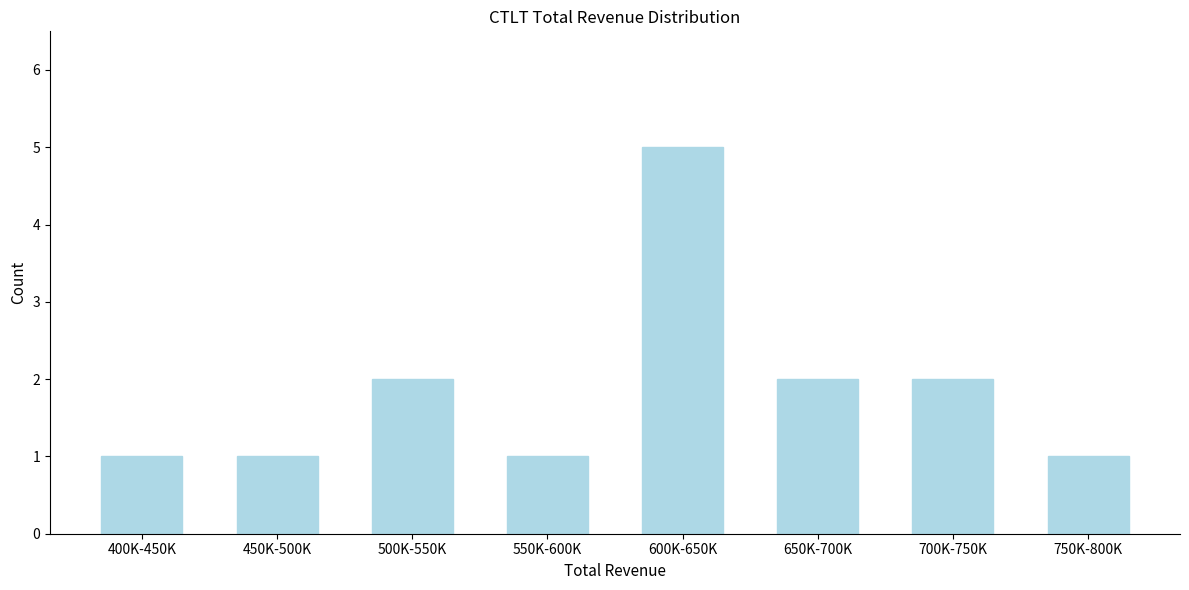

Reading left to right, transcribe all the data shown in this chart.

400K-450K=1	450K-500K=1	500K-550K=2	550K-600K=1	600K-650K=5	650K-700K=2	700K-750K=2	750K-800K=1